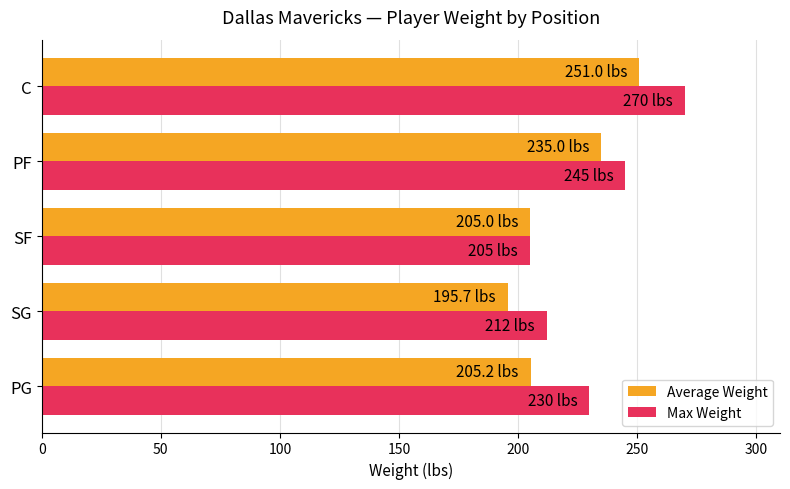

Which series has the largest total across all categories?

Max Weight